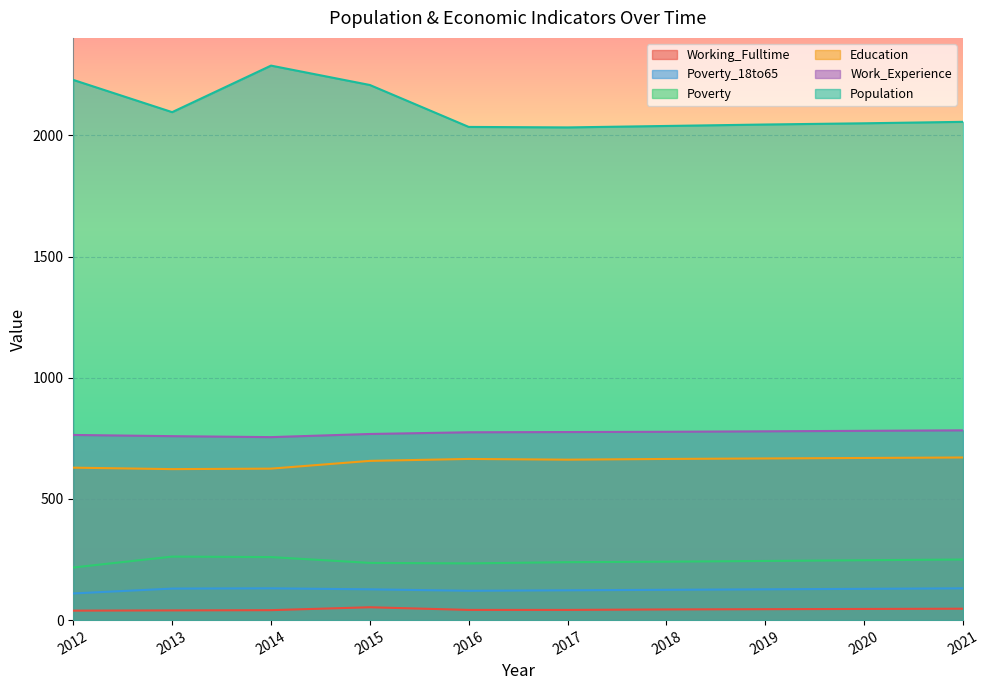

What is the spread (max minus min) of values at 2016?

1993